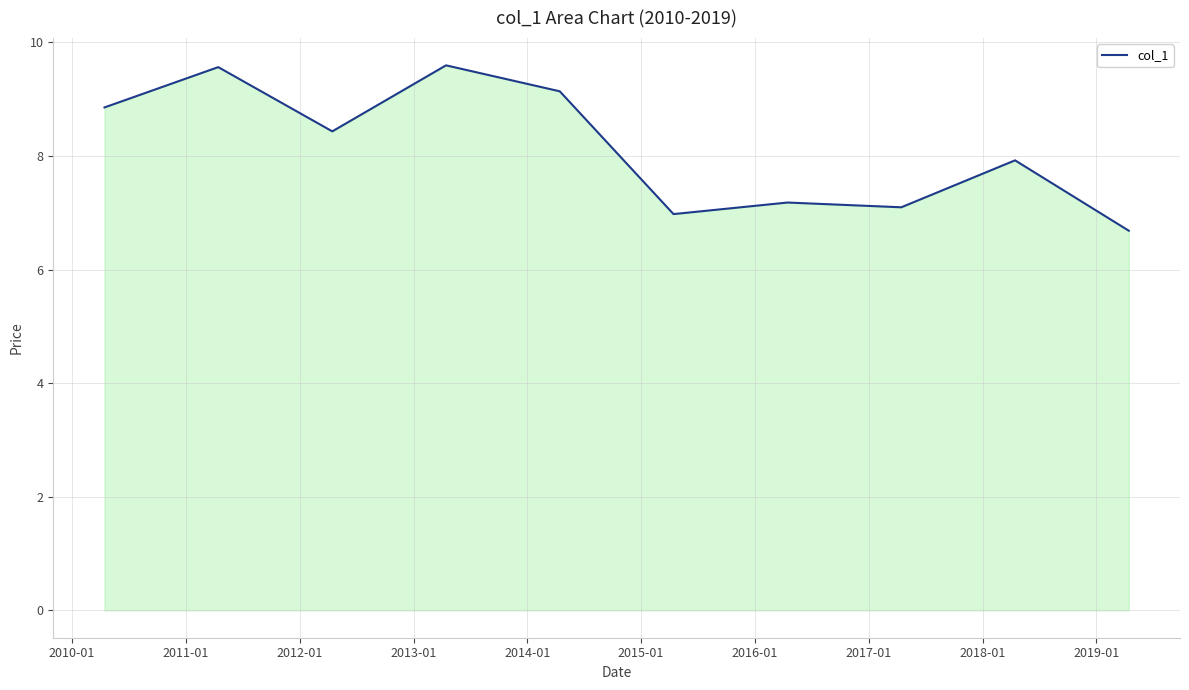

How many lines are shown in the chart?

1